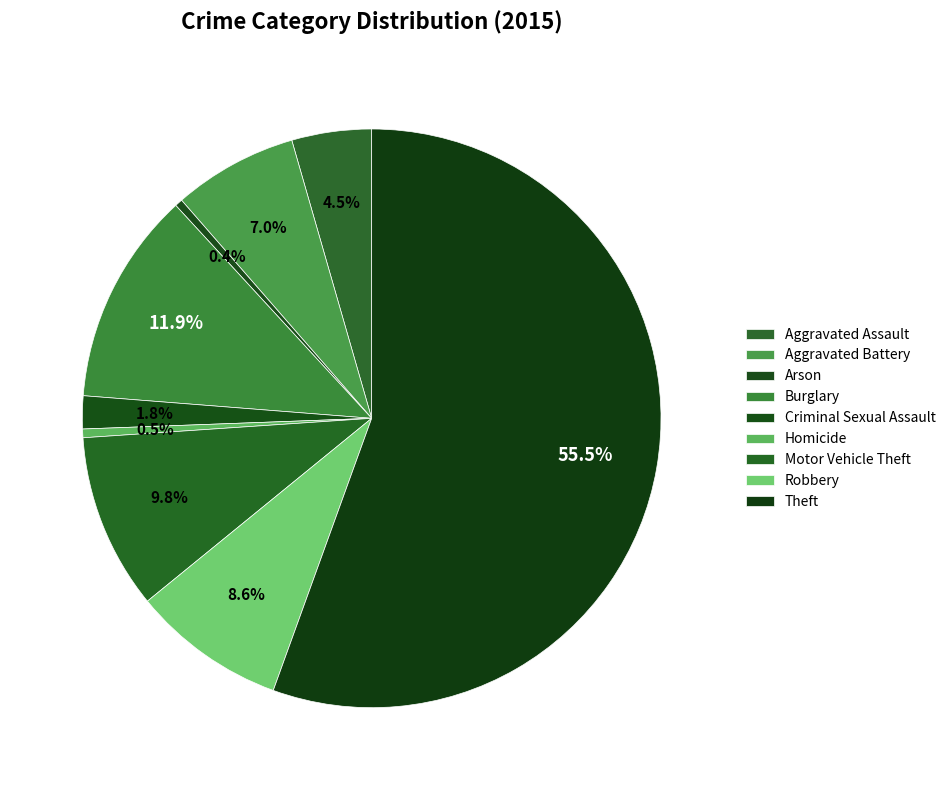

To the nearest percent, what is the difference between the Criminal Sexual Assault and Theft slice percentages?

54%